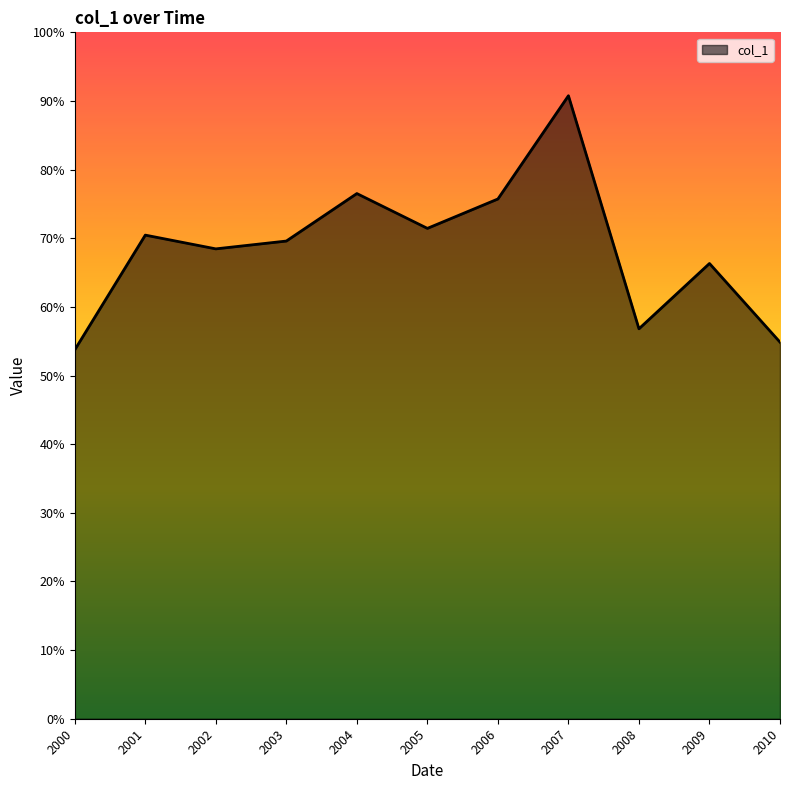

What is the average value?

0.7